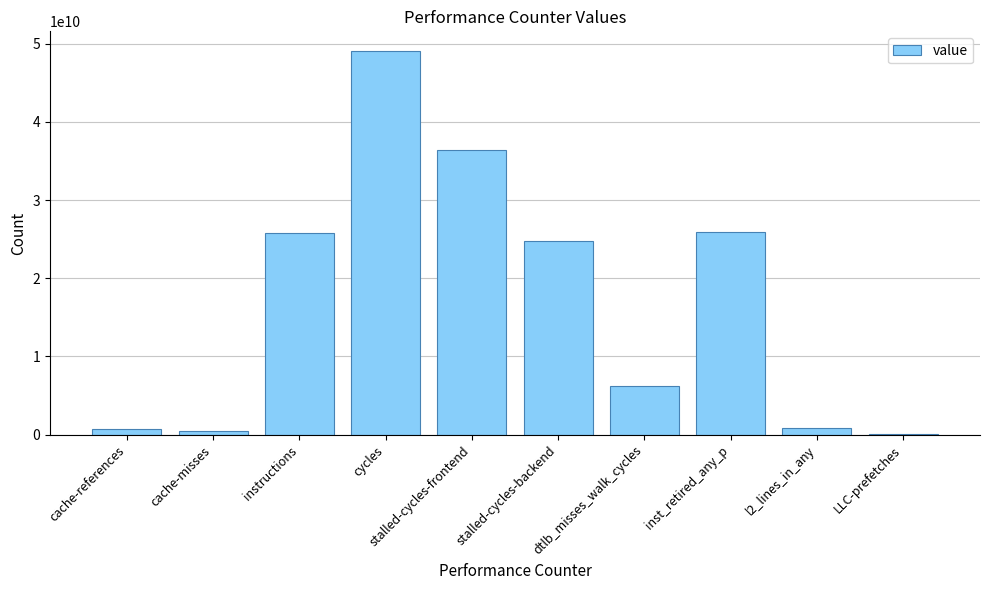

What is the ratio of the value at cycles to the value at instructions?

1.9